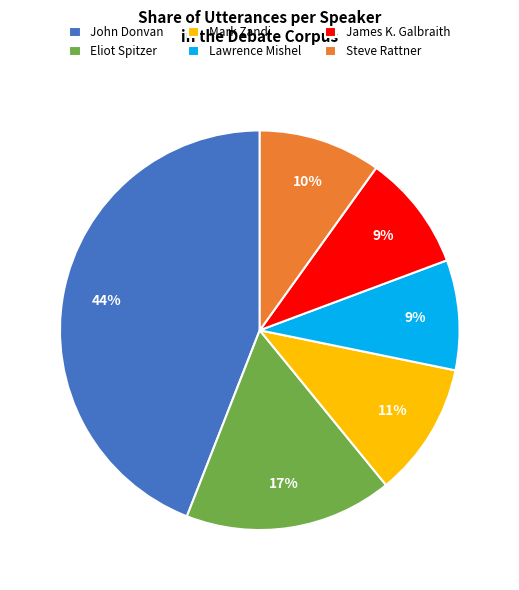

Count the number of slices in the pie.

6